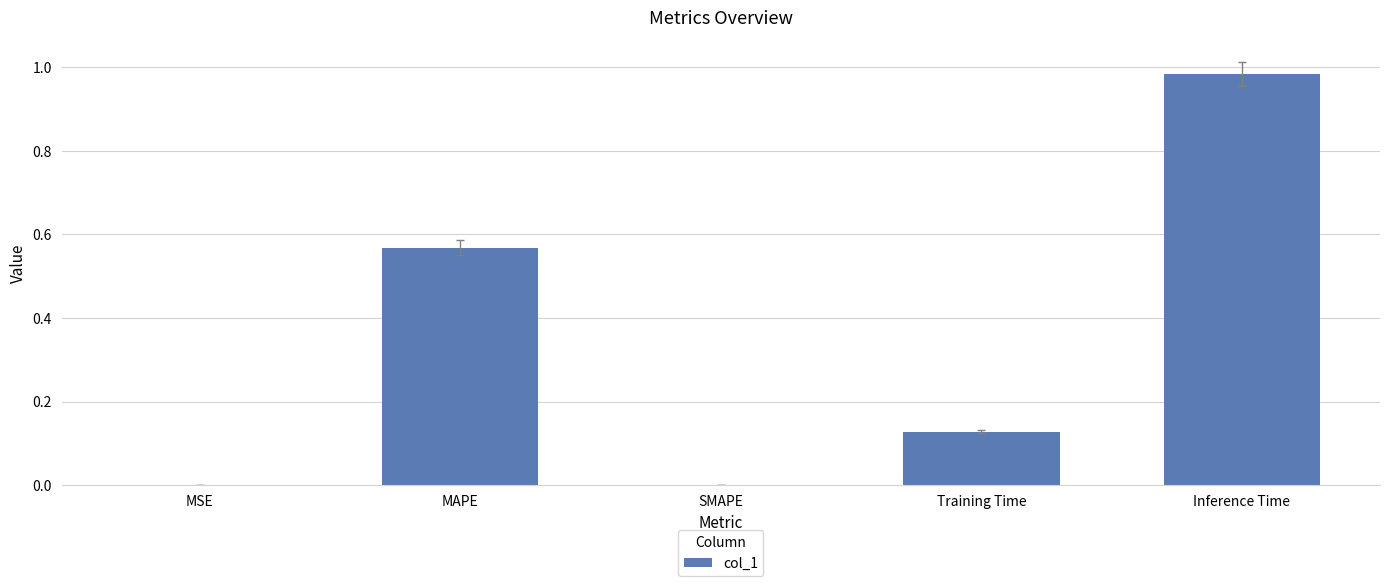

What is the change in value from MAPE to Inference Time?

+0.4